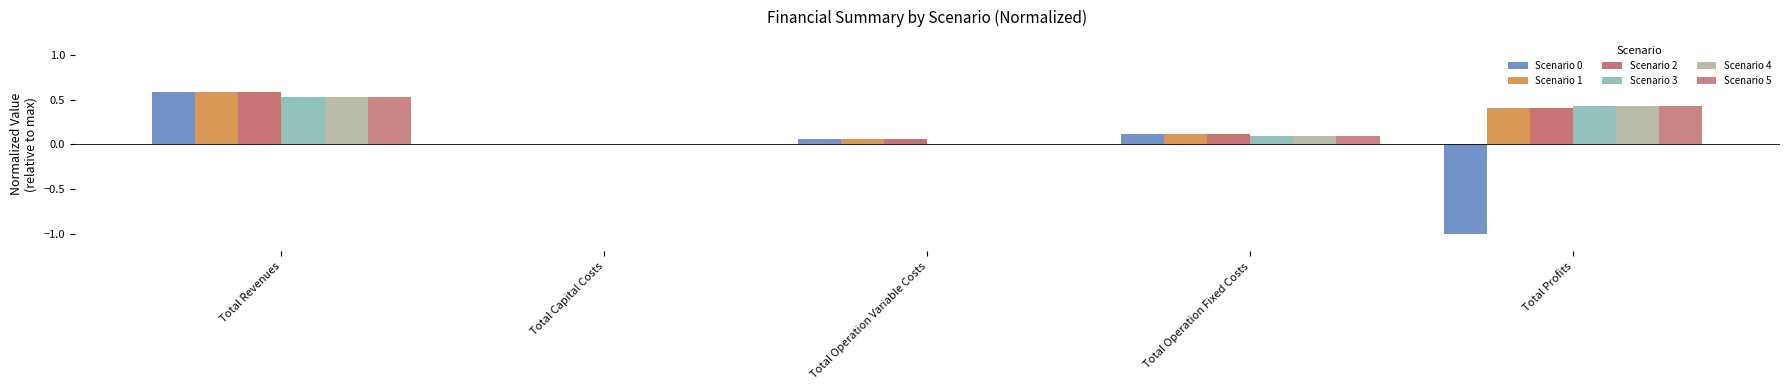

The value of Scenario 5 at Total Profits is 0.4. True or false?

True